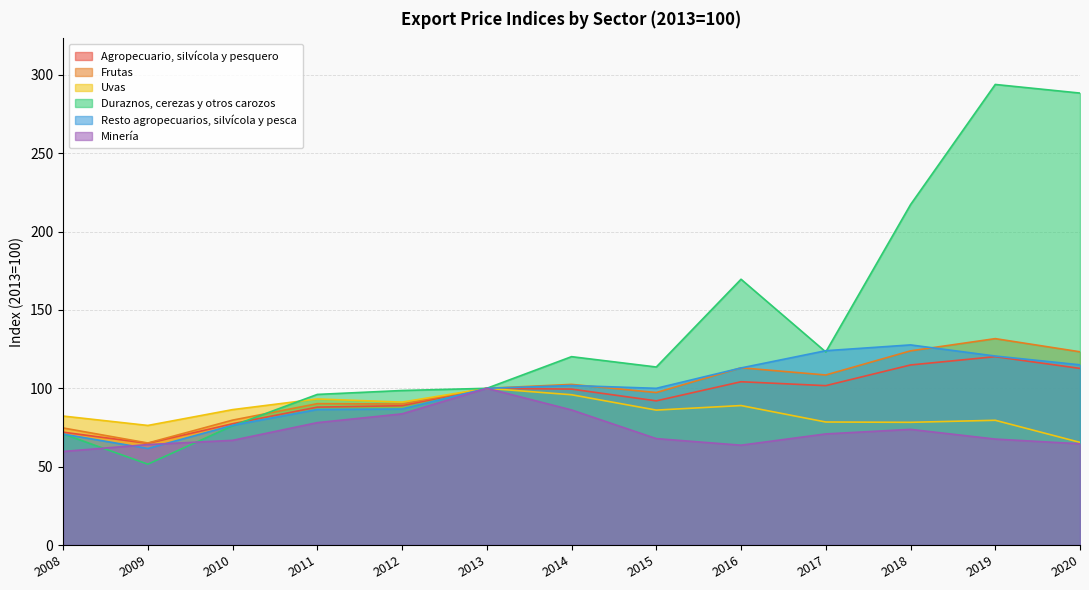

How many values in the Frutas series are below 100?

6